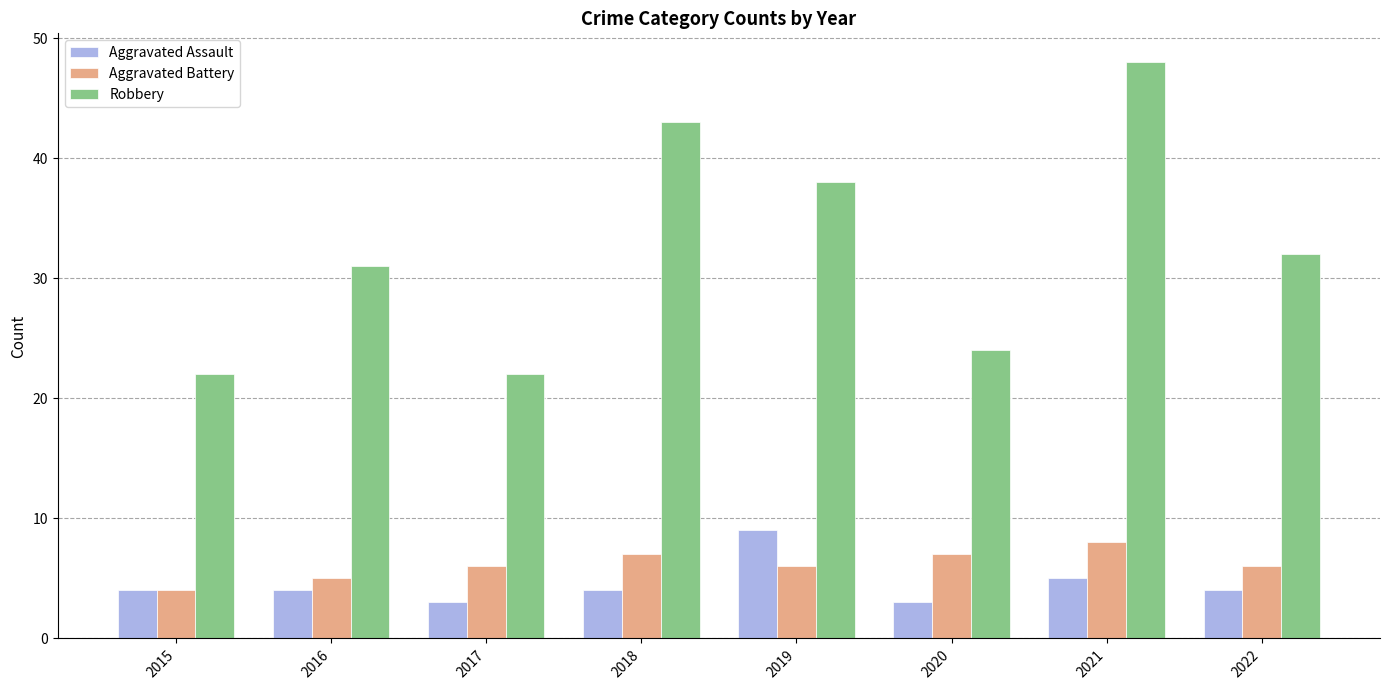

What is the total value across all series at 2018?

54